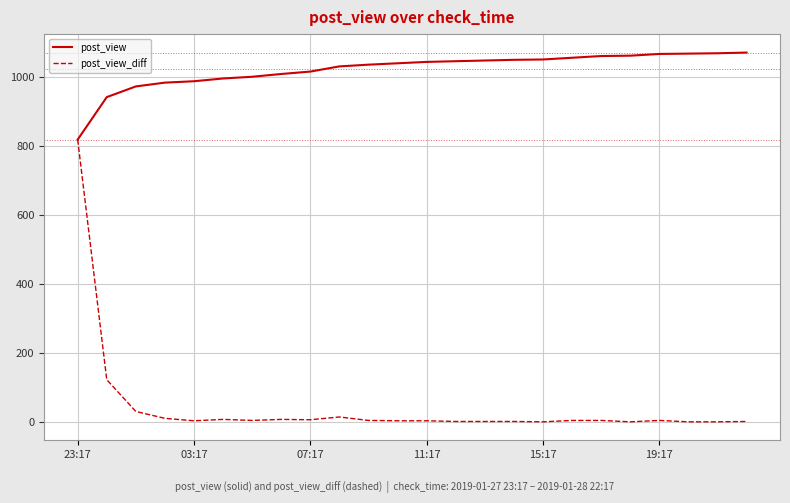

Which series has the largest total across all categories?

post_view